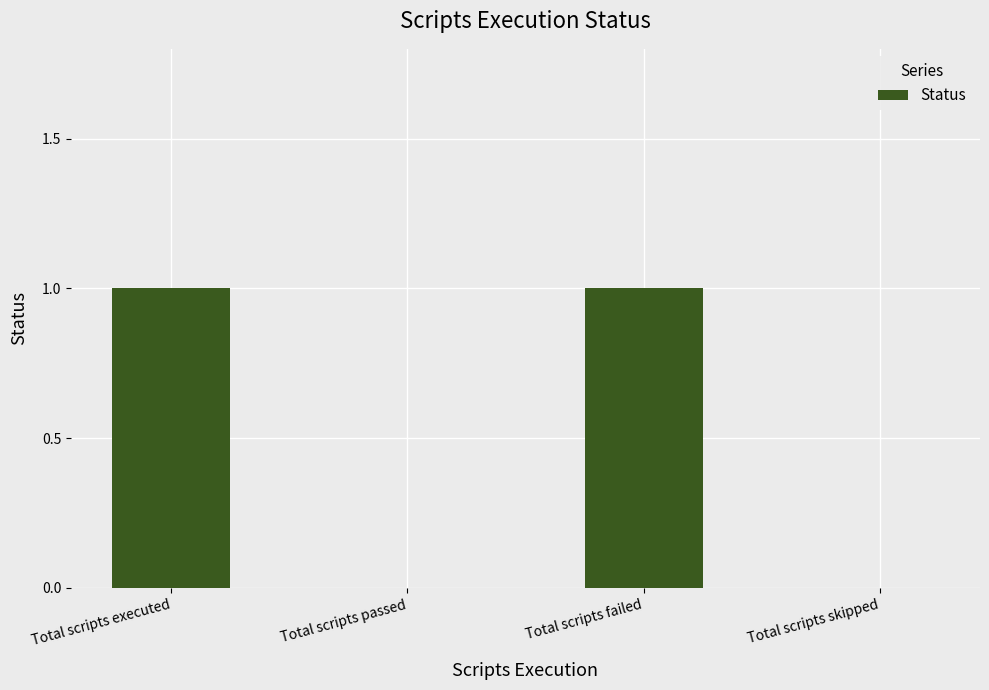

Between Total scripts executed and Total scripts skipped, which is larger?

Total scripts executed